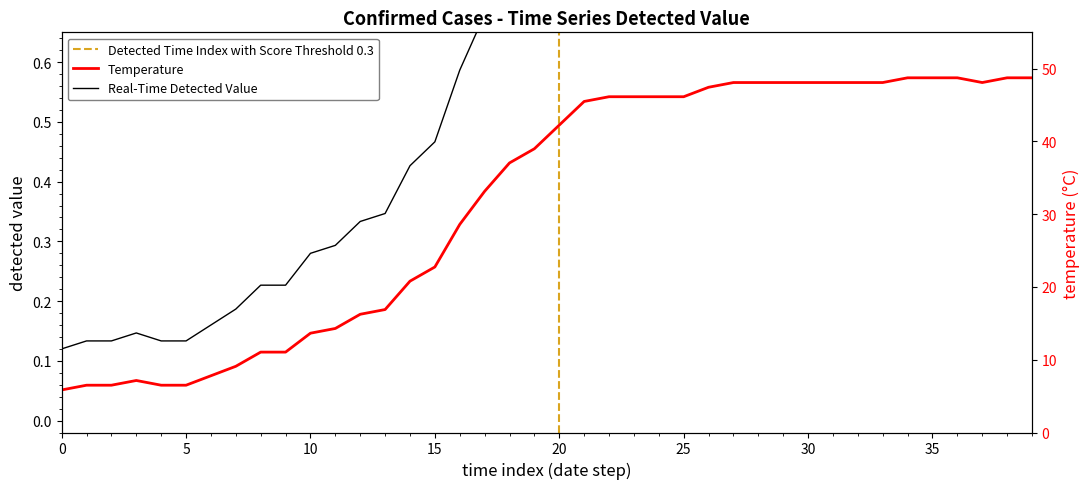

Count the number of categories in the chart.

40